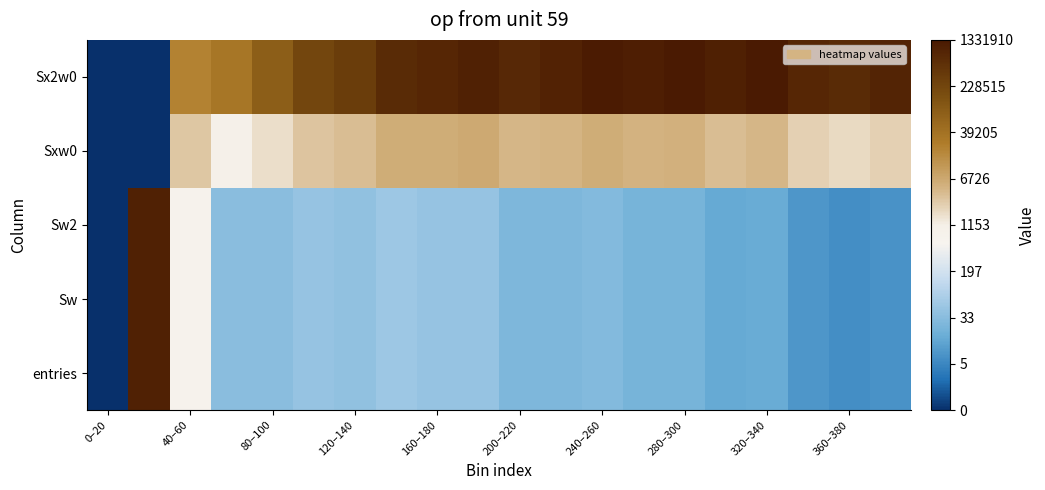

What is the greatest value displayed?

14.1